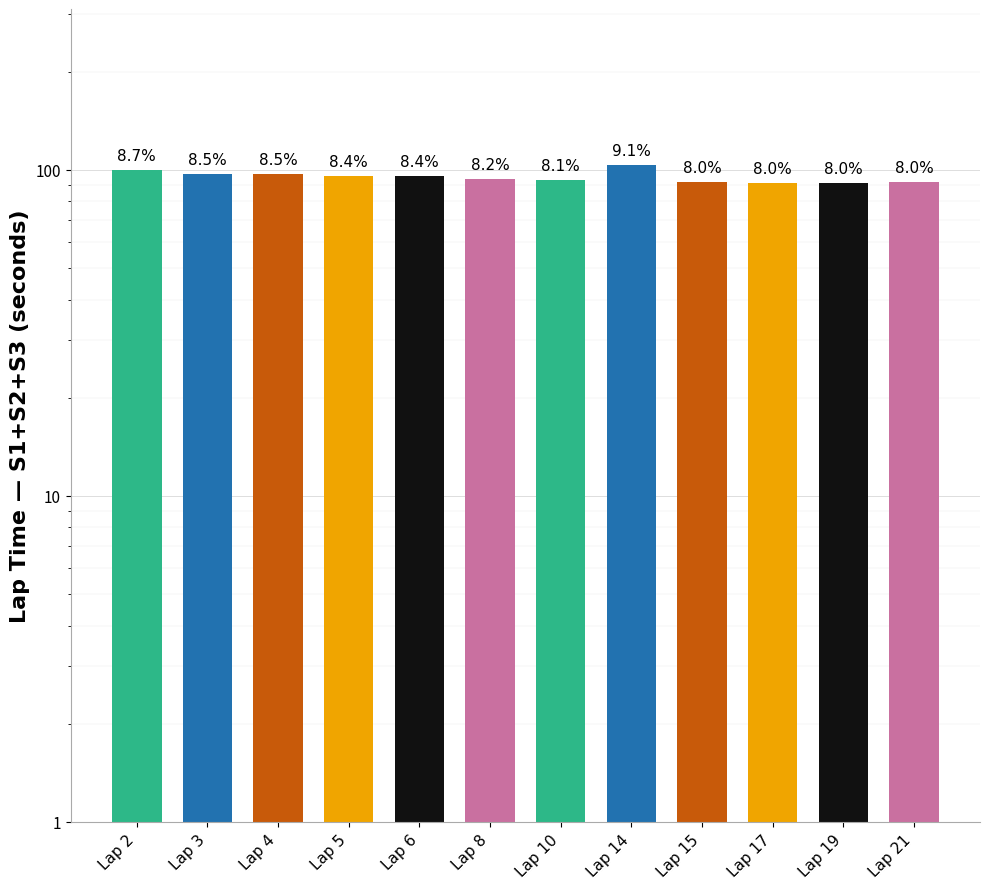

Is it true that the value at Lap 6 is 95.7?

True